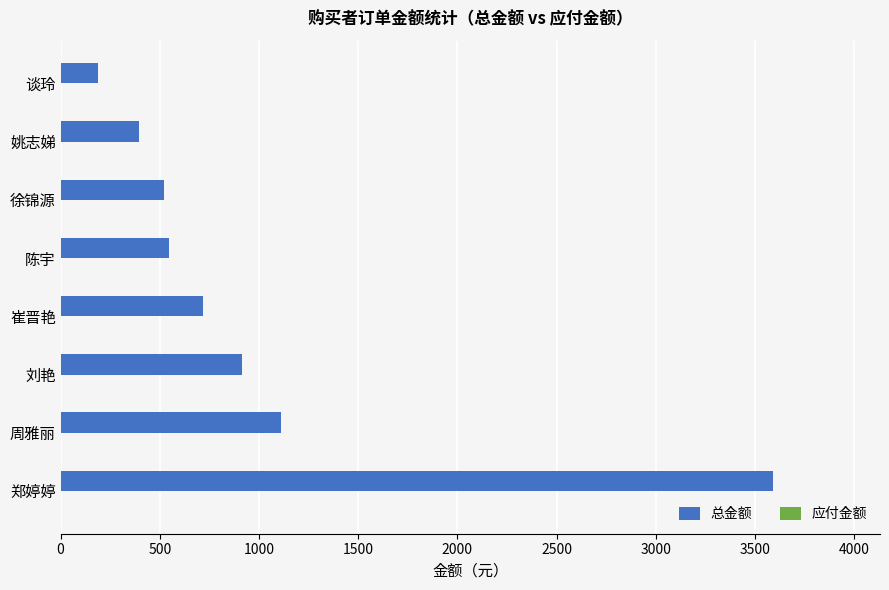

What is the sum of the values at 郑婷婷 and 姚志娣?

3987.6